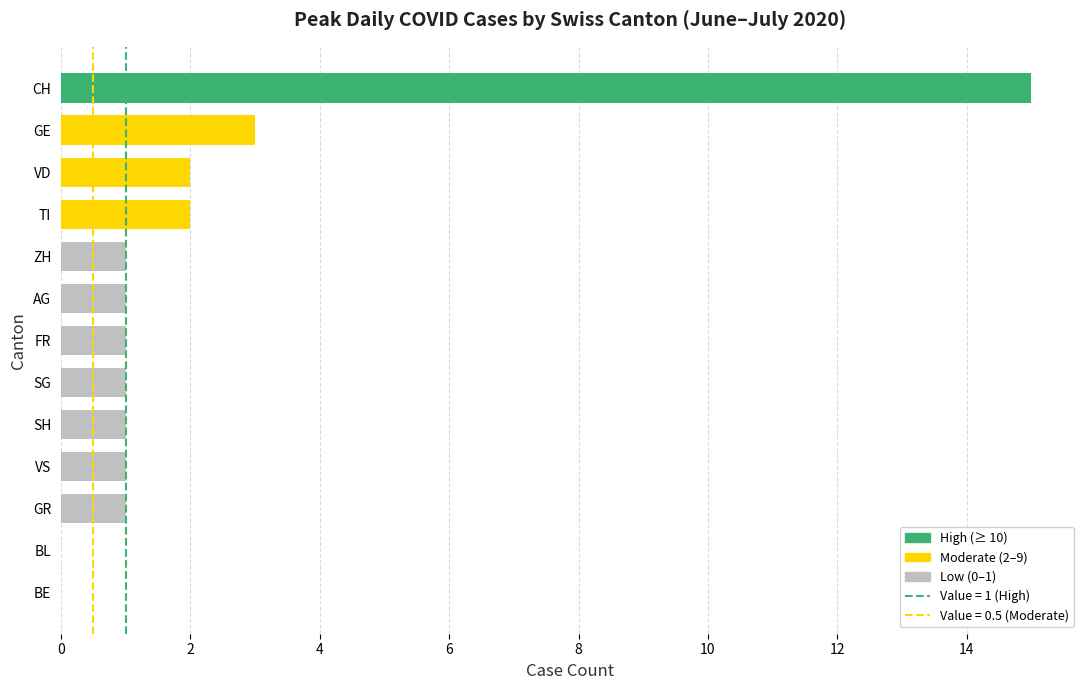

What is the sum of the values at TI and SH?

3